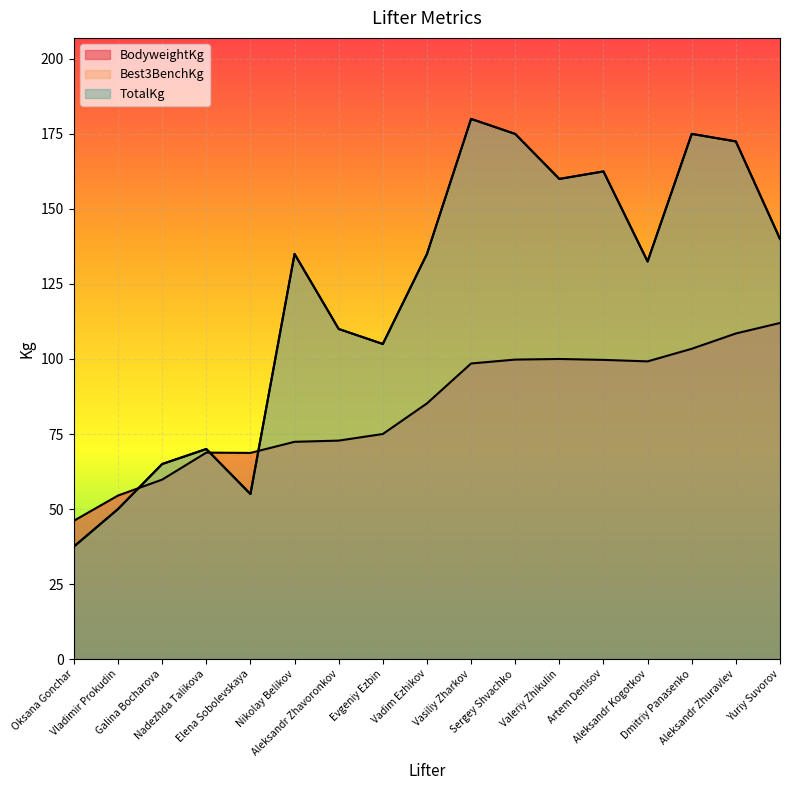

True or false: Best3BenchKg and TotalKg cross at least once.

False